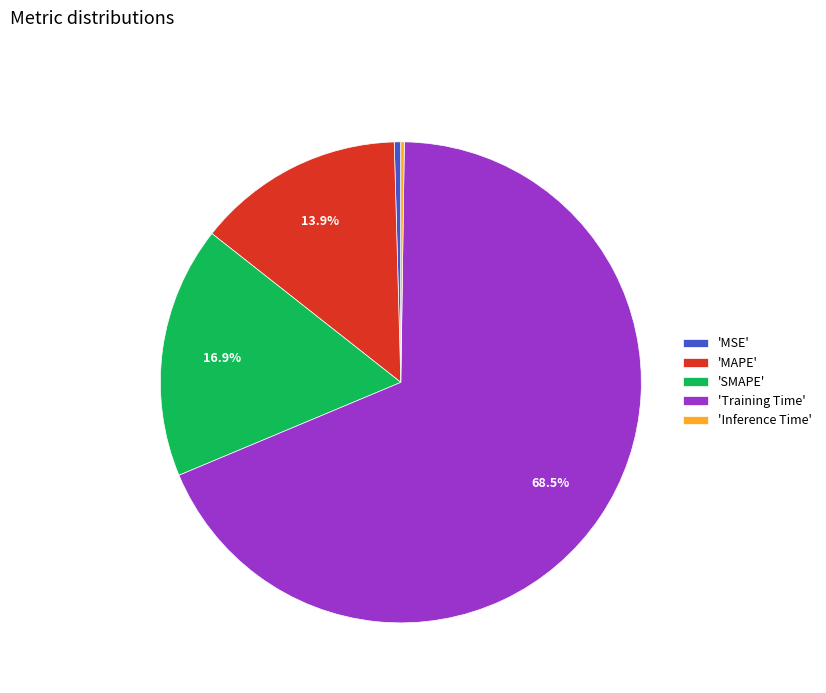

Between 'Training Time' and 'MAPE', which is larger?

'Training Time'